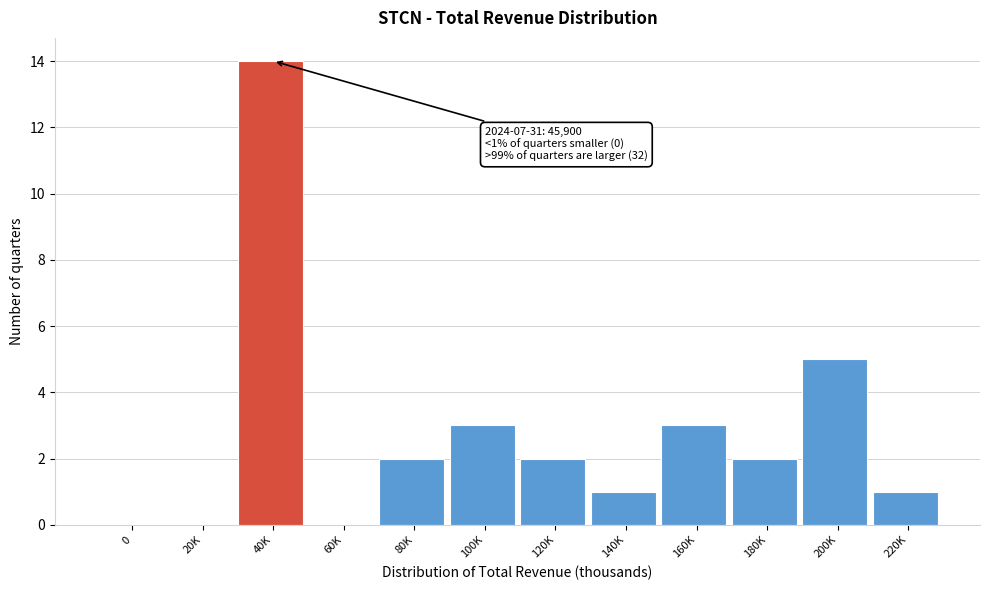

Reading left to right, transcribe all the data shown in this chart.

0=0	20K=0	40K=14	60K=0	80K=2	100K=3	120K=2	140K=1	160K=3	180K=2	200K=5	220K=1